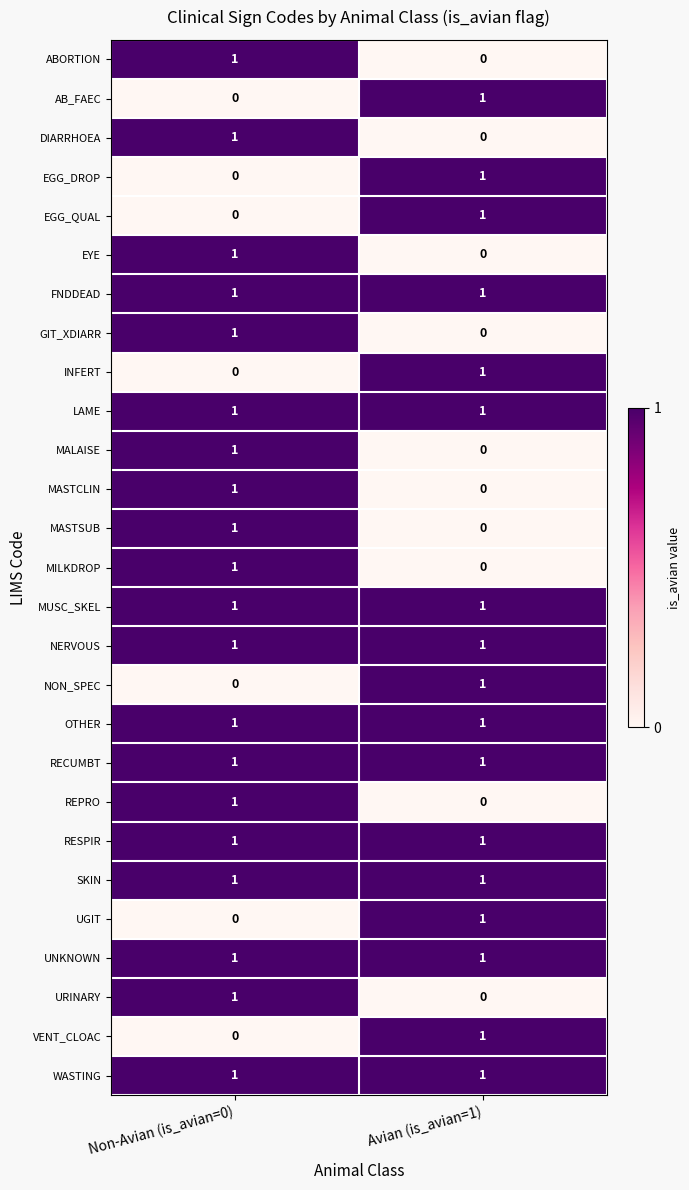

The value of RECUMBT at Avian (is_avian=1) is 0. True or false?

False